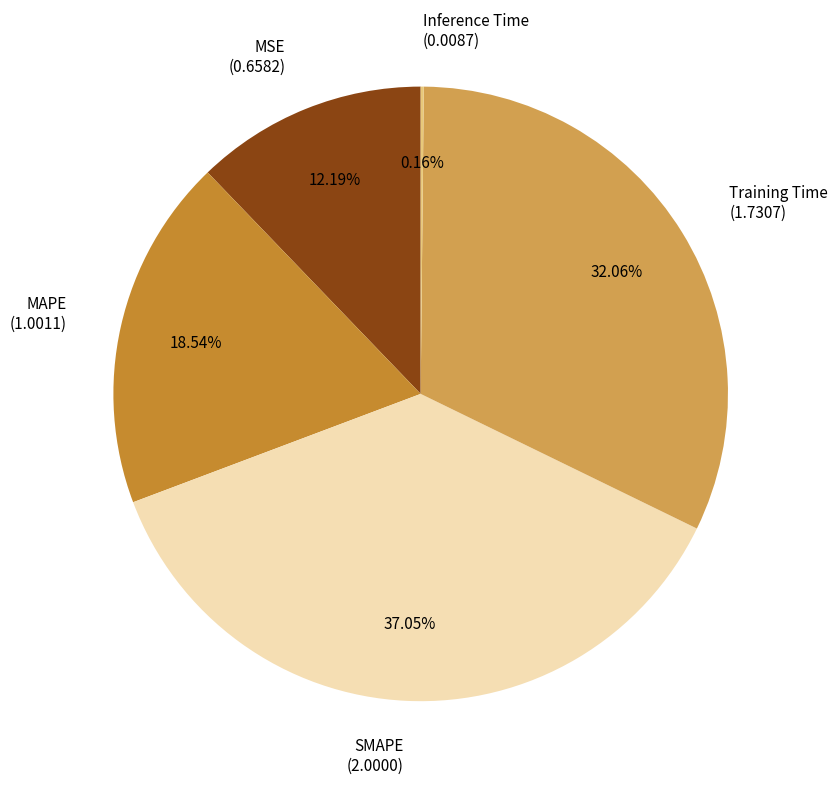

Approximately how many times larger is the value at SMAPE (2.0000) compared to MAPE (1.0011)?

2.0